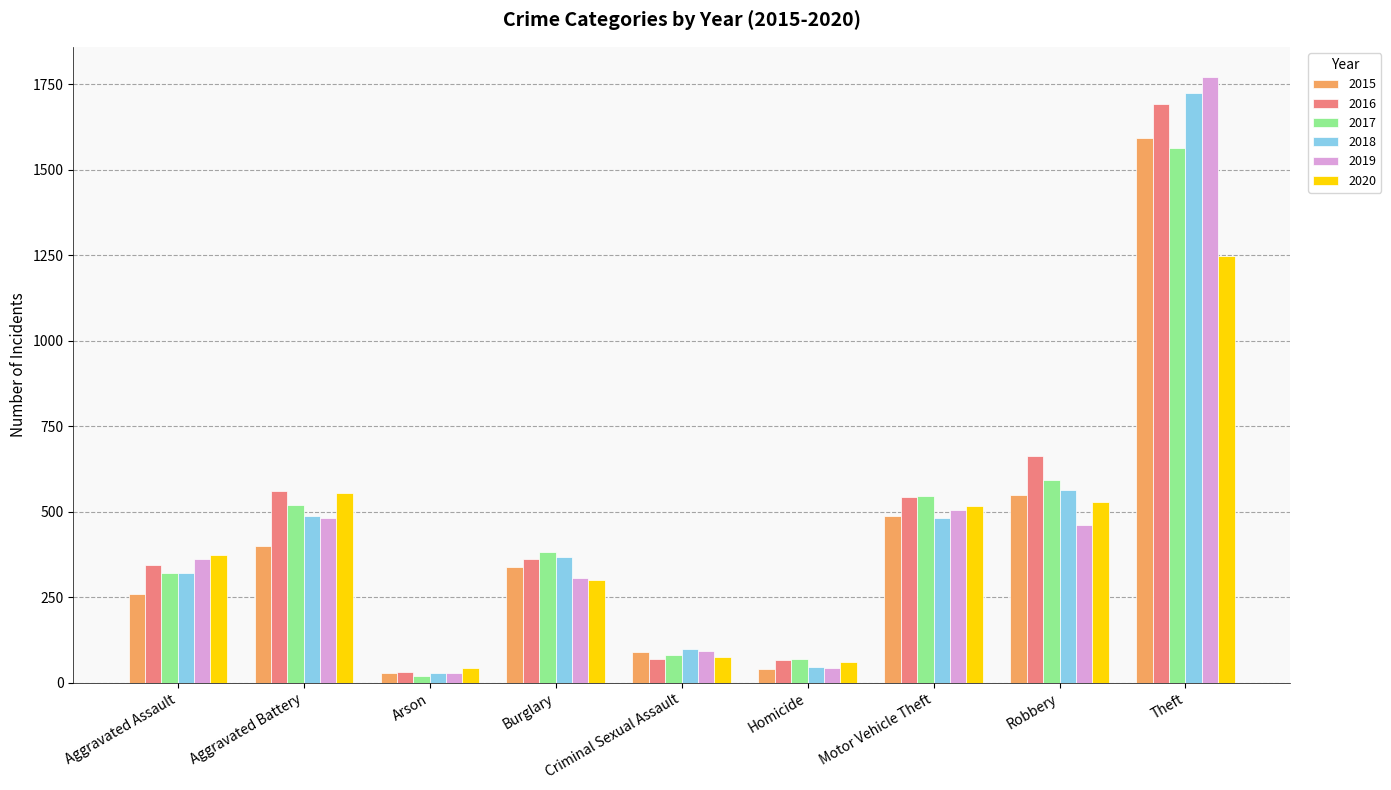

What are all the series names shown in the legend?

2015, 2016, 2017, 2018, 2019, 2020